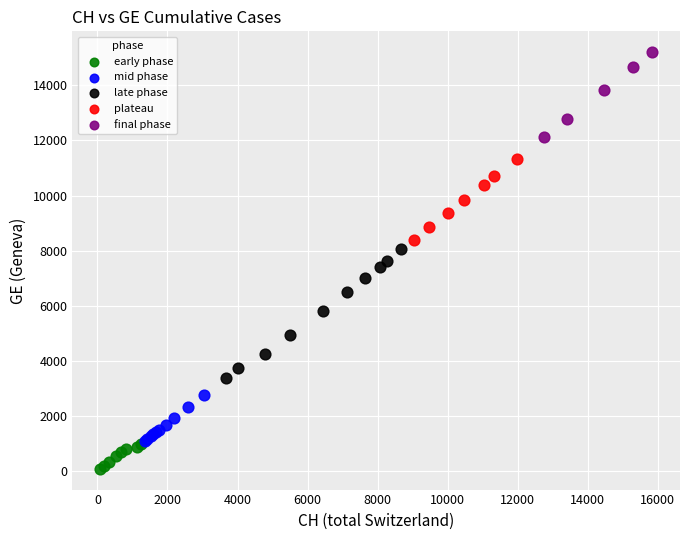

Which series reaches the maximum Y coordinate?

final phase